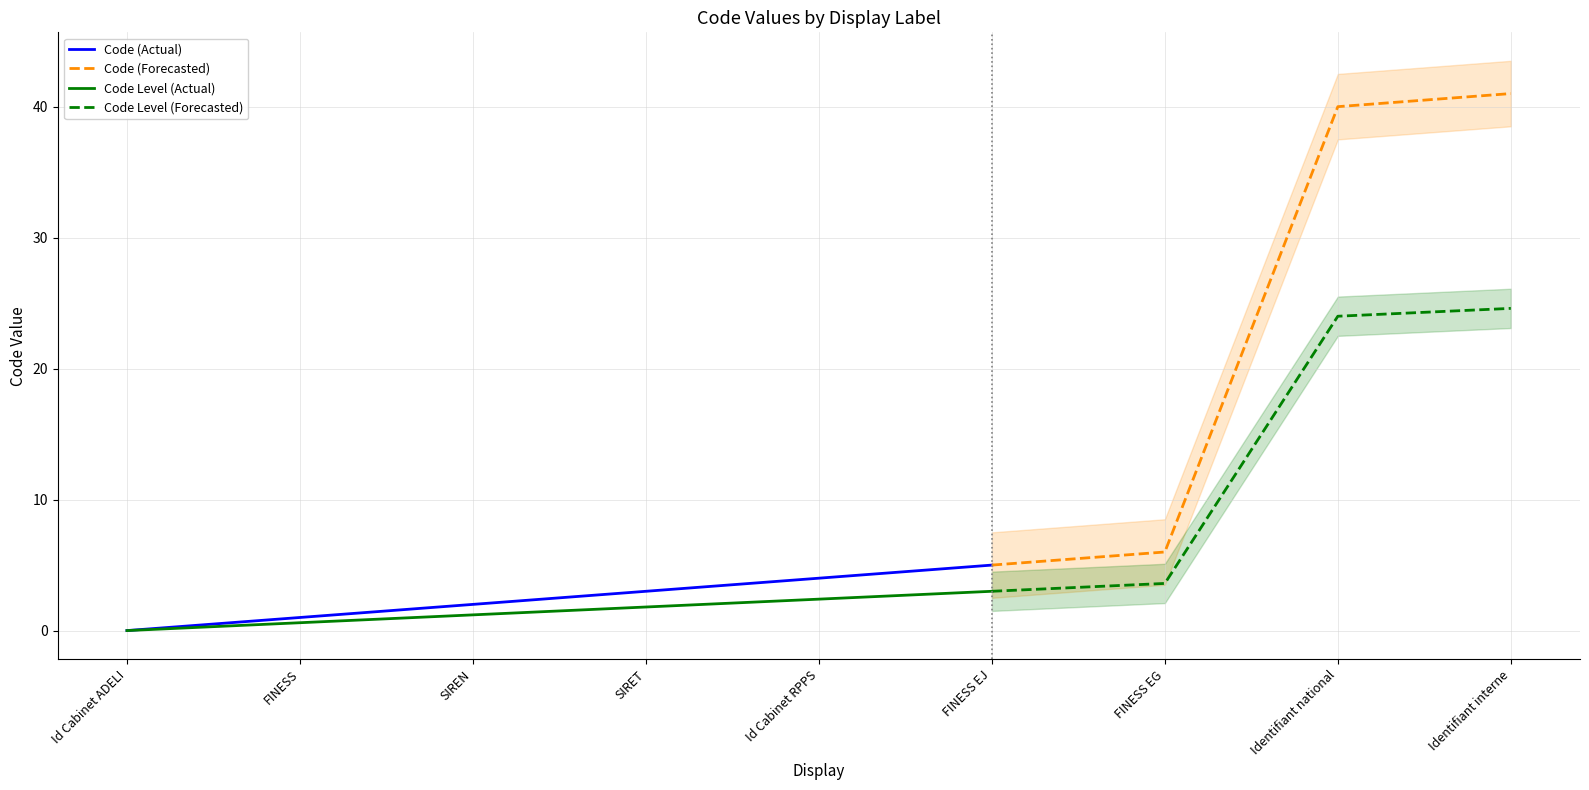

What is the difference between the Code (Actual) values at SIREN and FINESS?

1.0